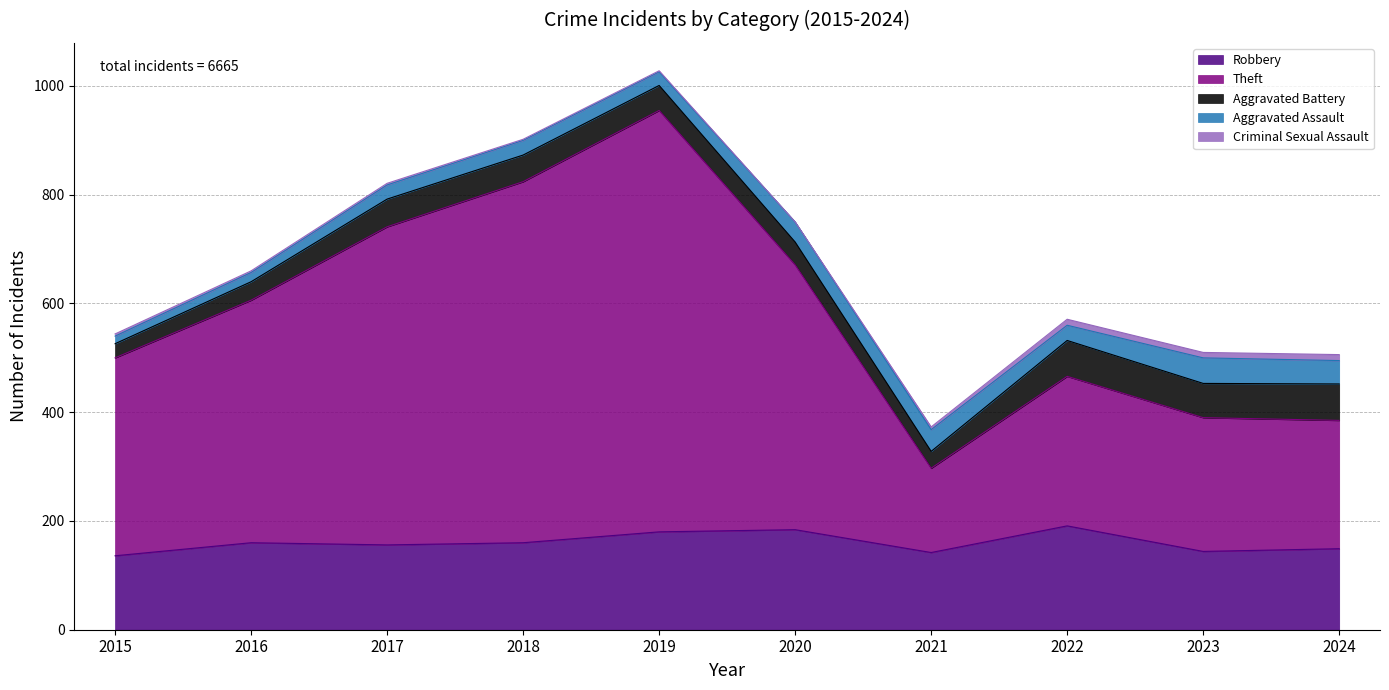

Where is Aggravated Assault nearest to the value 30?

2022